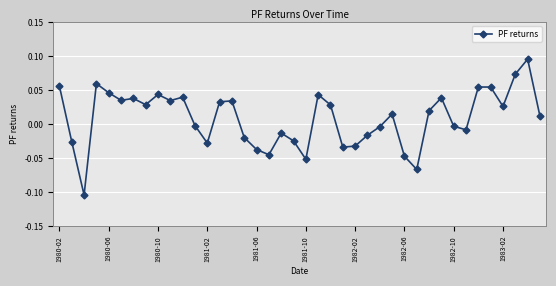

What is the sum of all values?

0.3